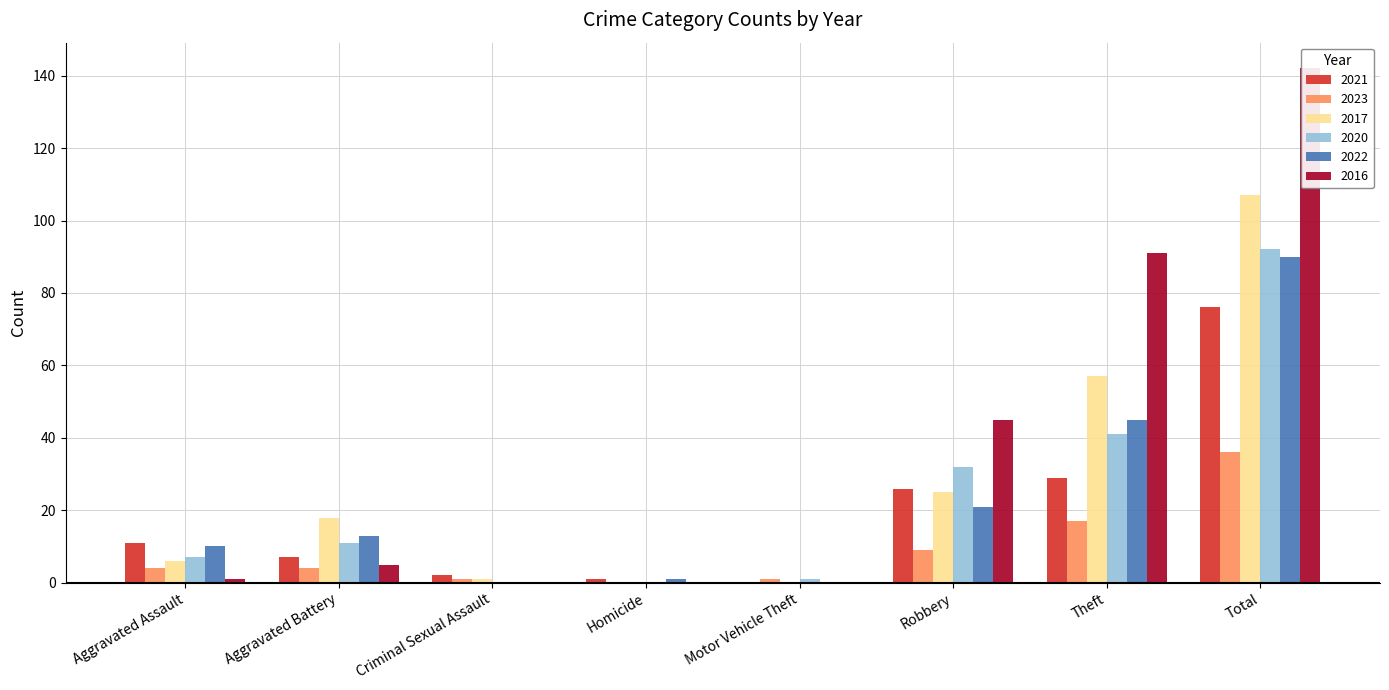

Rank the categories by 2016 value from highest to lowest.

Total, Theft, Robbery, Aggravated Battery, Aggravated Assault, Criminal Sexual Assault, Homicide, Motor Vehicle Theft